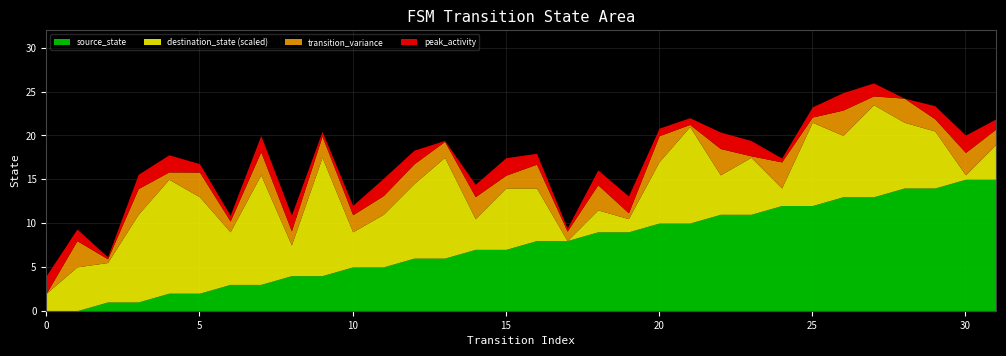

Read the source_state value at 22, to the nearest 5.

10